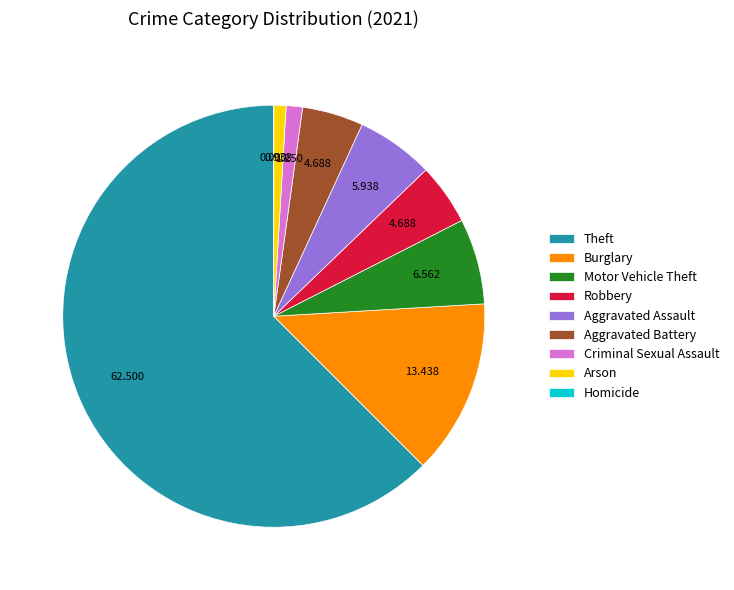

Between Aggravated Assault and Criminal Sexual Assault, which is larger?

Aggravated Assault